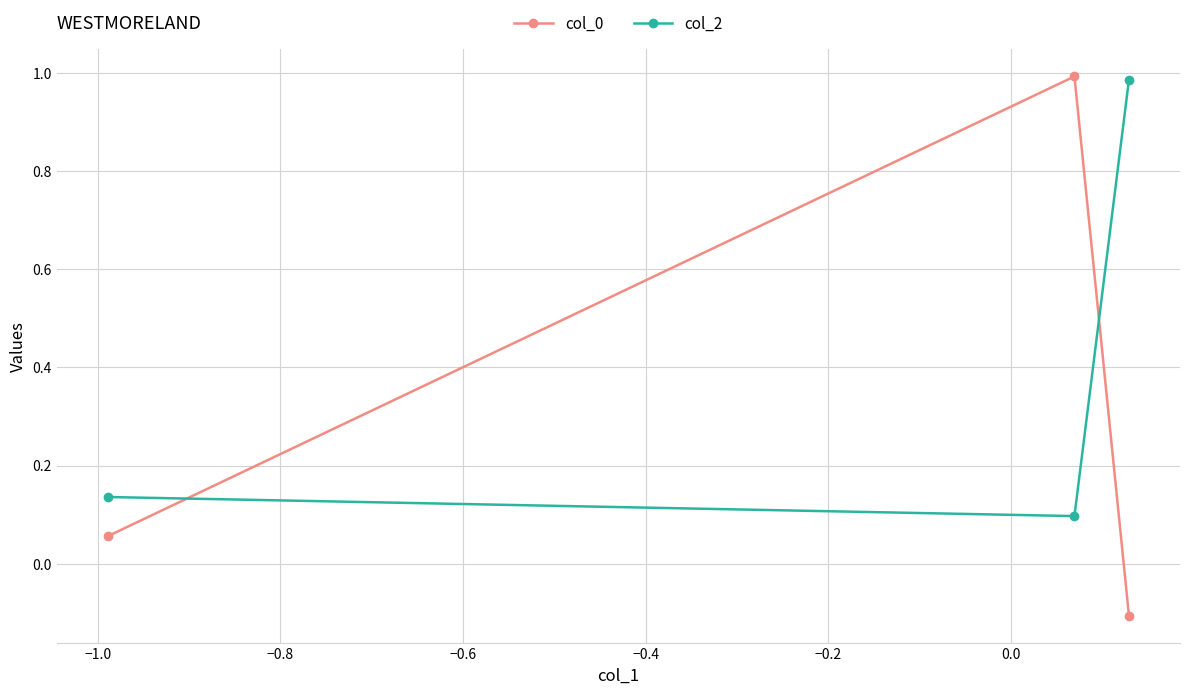

Which series has the widest spread of values?

col_0